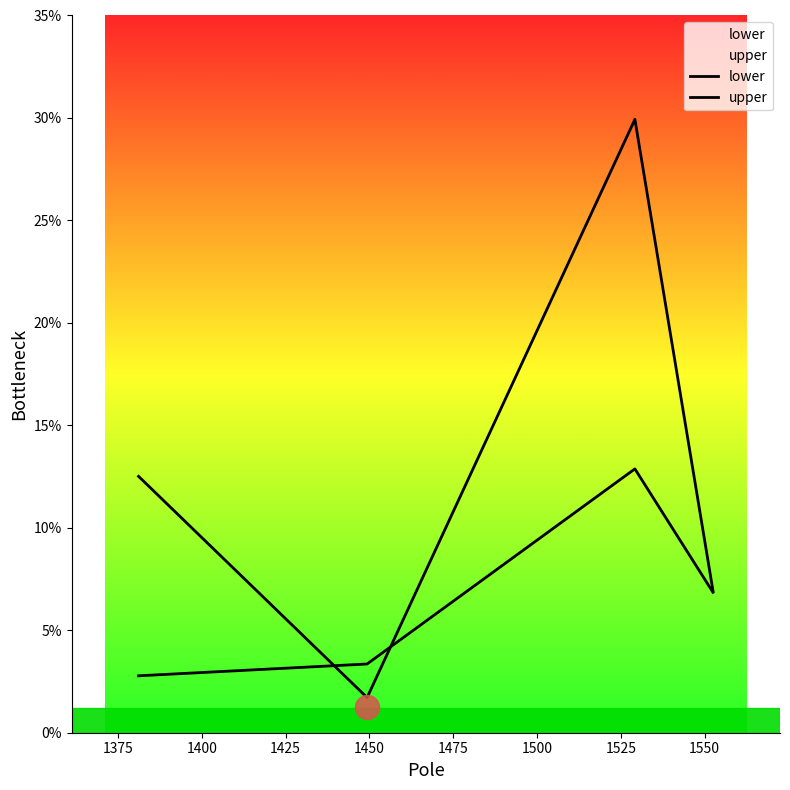

Which series reaches the maximum Y coordinate?

lower